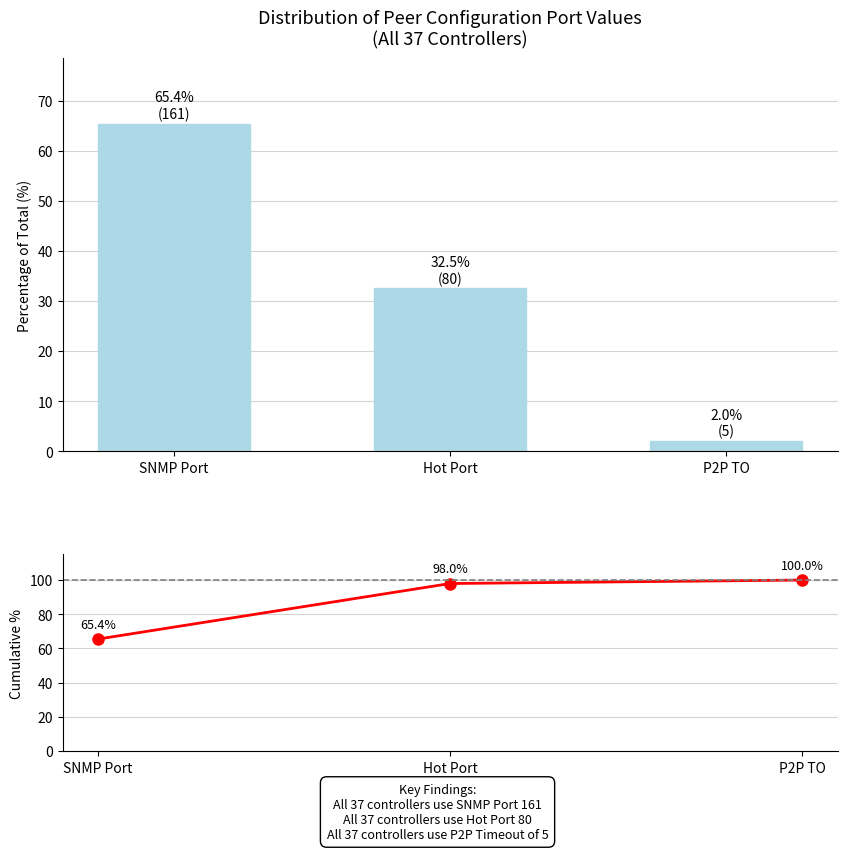

Is the value of Port Value Distribution at P2P TO greater than the value of Cumulative % at P2P TO?

No